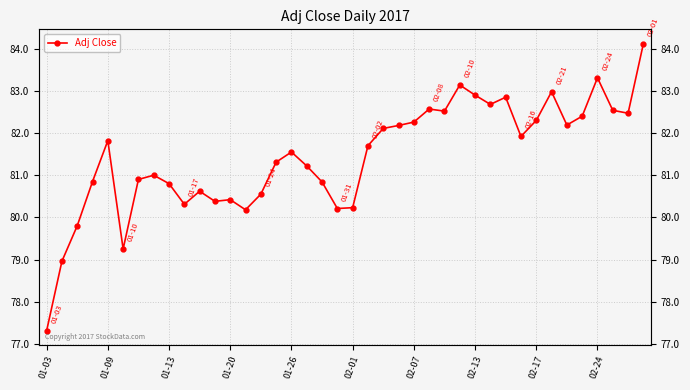

What is the average value?

81.4